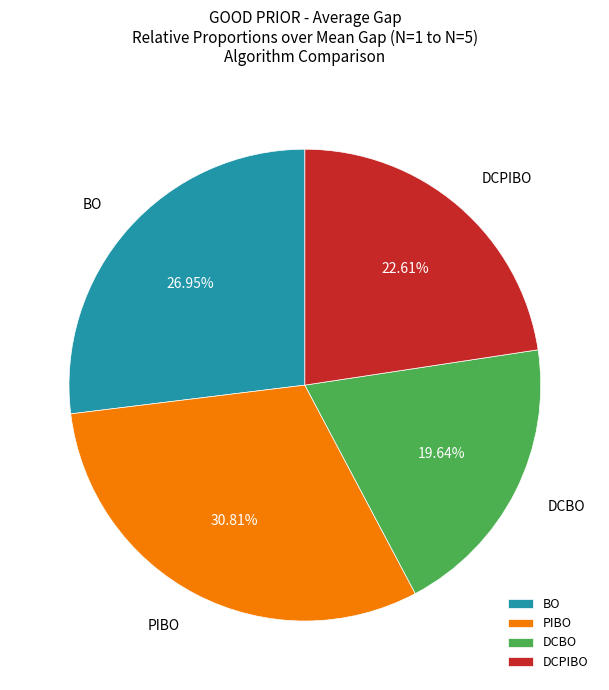

To the nearest percent, what percentage of the pie is DCPIBO?

23%